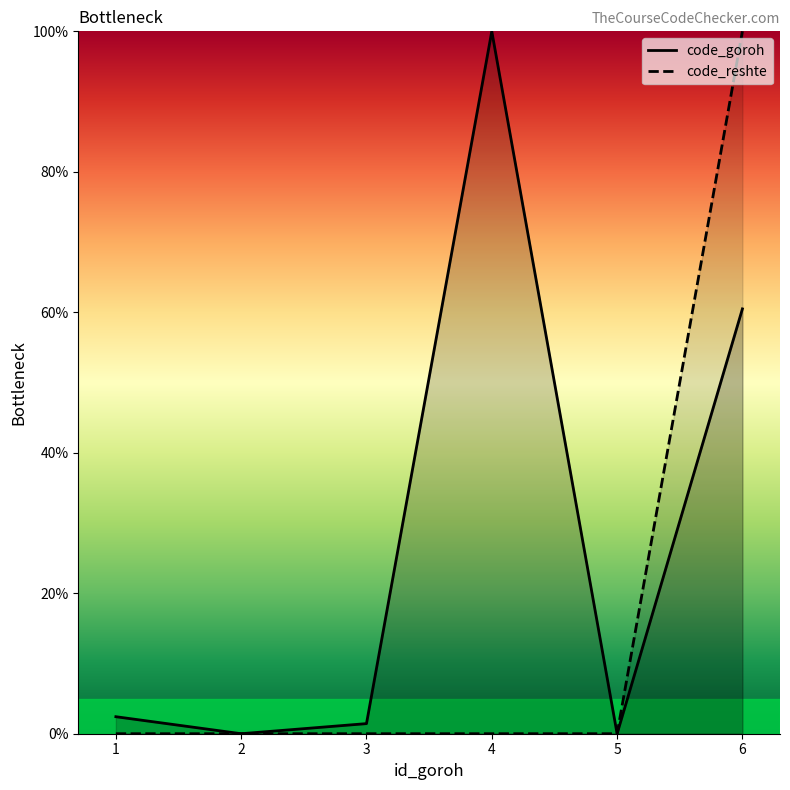

Reading left to right, what are all the values shown in this chart?

code_goroh: 1=2.4	2=0.0	3=1.4	4=100.0	5=0.0	6=60.5
code_reshte: 1=0.0	2=0.0	3=0.0	4=0.0	5=0.0	6=100.0